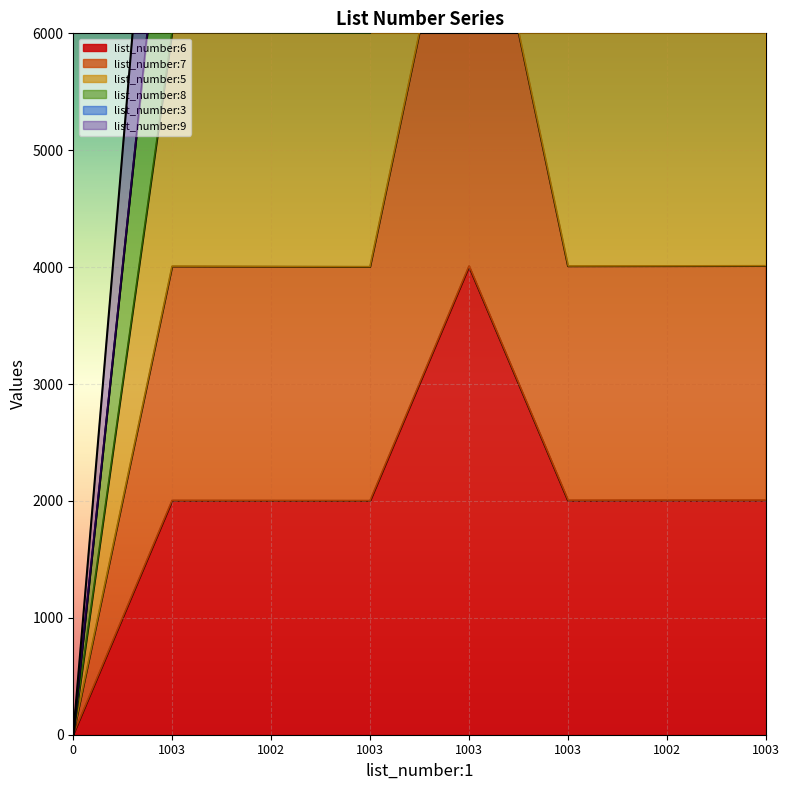

What is the label of the 8th point from the left?

1003